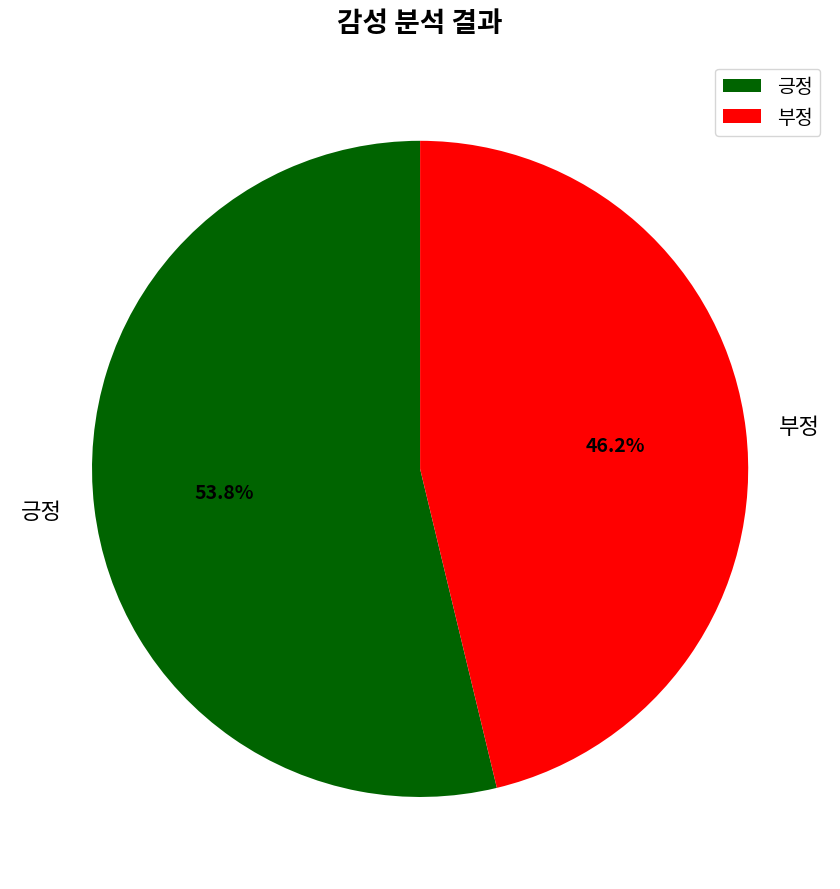

Between 부정 and 긍정, which is larger?

긍정